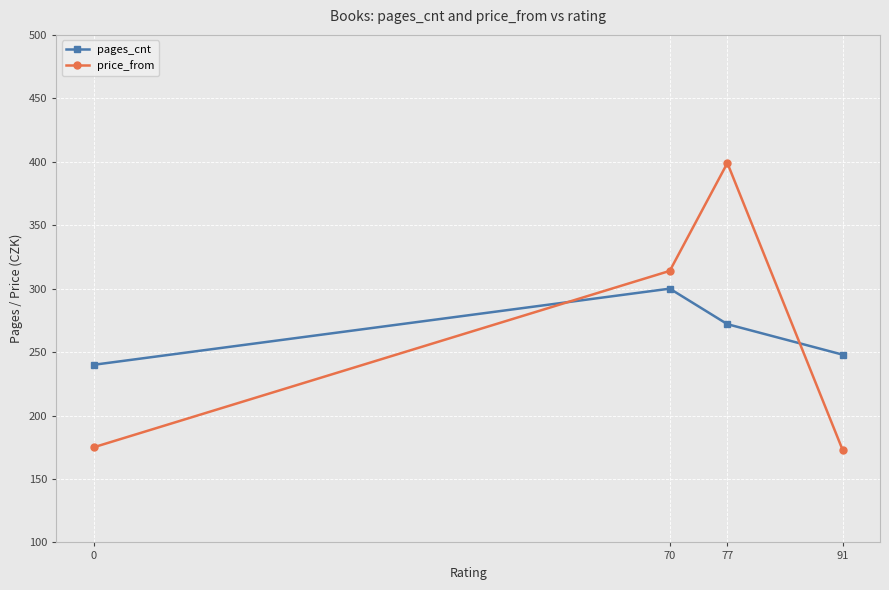

At 0, list the series in order from smallest to largest.

price_from, pages_cnt